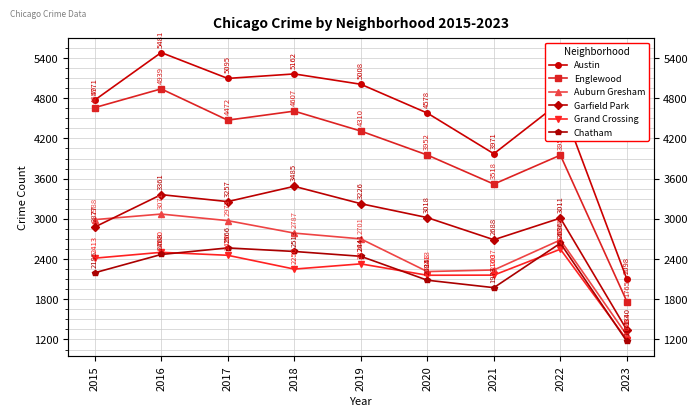

Reading left to right, list all the values displayed in this chart.

Austin: 2015=4771	2016=5481	2017=5095	2018=5162	2019=5008	2020=4578	2021=3971	2022=4744	2023=2098
Englewood: 2015=4659	2016=4939	2017=4472	2018=4607	2019=4310	2020=3952	2021=3518	2022=3950	2023=1765
Auburn Gresham: 2015=2988	2016=3071	2017=2973	2018=2787	2019=2701	2020=2213	2021=2237	2022=2685	2023=1263
Garfield Park: 2015=2877	2016=3361	2017=3257	2018=3485	2019=3226	2020=3018	2021=2688	2022=3011	2023=1340
Grand Crossing: 2015=2413	2016=2500	2017=2456	2018=2250	2019=2328	2020=2158	2021=2160	2022=2547	2023=1195
Chatham: 2015=2195	2016=2468	2017=2566	2018=2513	2019=2441	2020=2084	2021=1973	2022=2636	2023=1171